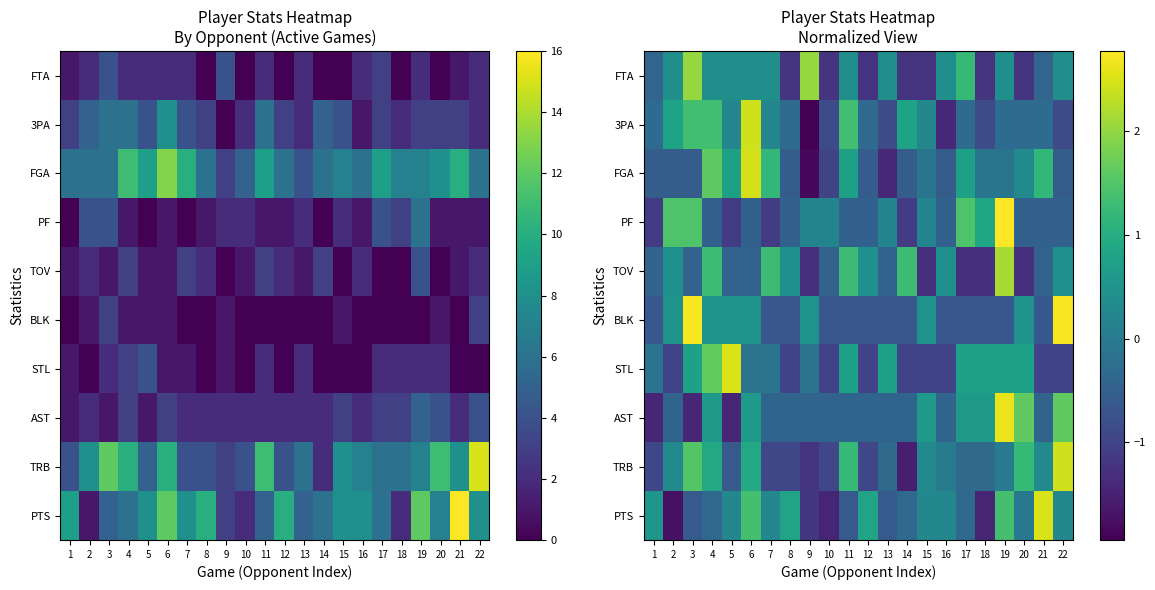

Rank the categories by 3PA value from lowest to highest.

9, 16, 10, 13, 18, 22, 1, 8, 12, 17, 19, 20, 21, 5, 7, 15, 2, 14, 3, 4, 11, 6